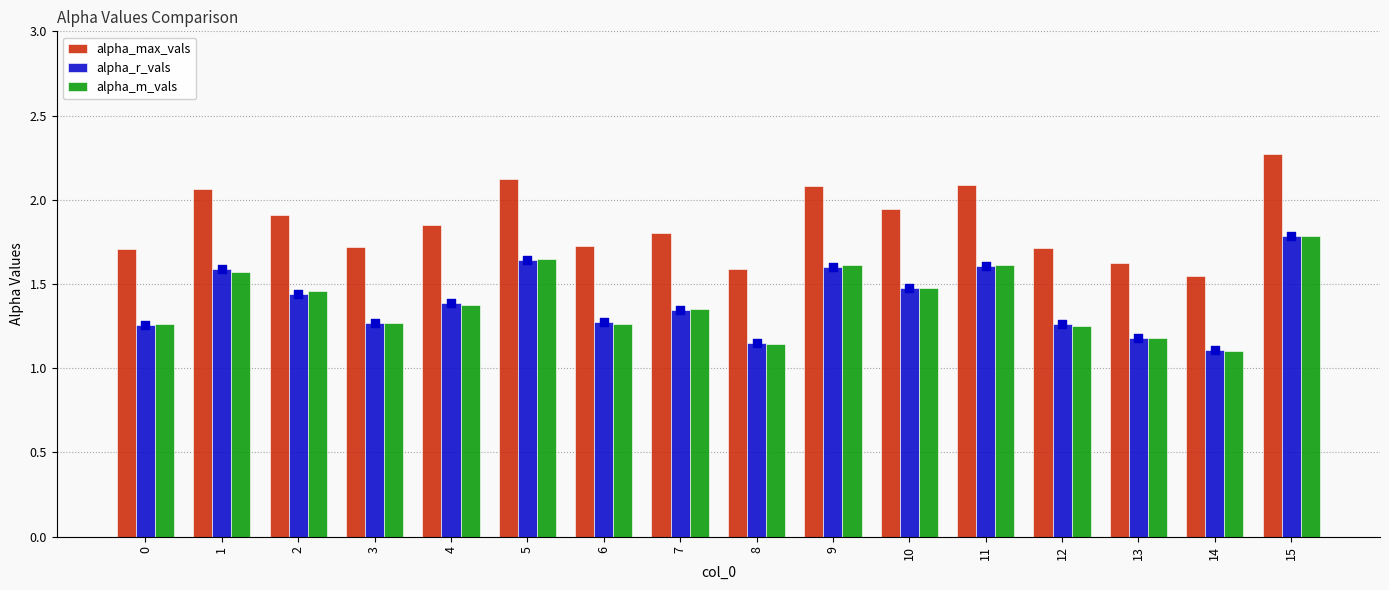

Is the value of alpha_m_vals at 10 greater than the value of alpha_r_vals at 15?

No